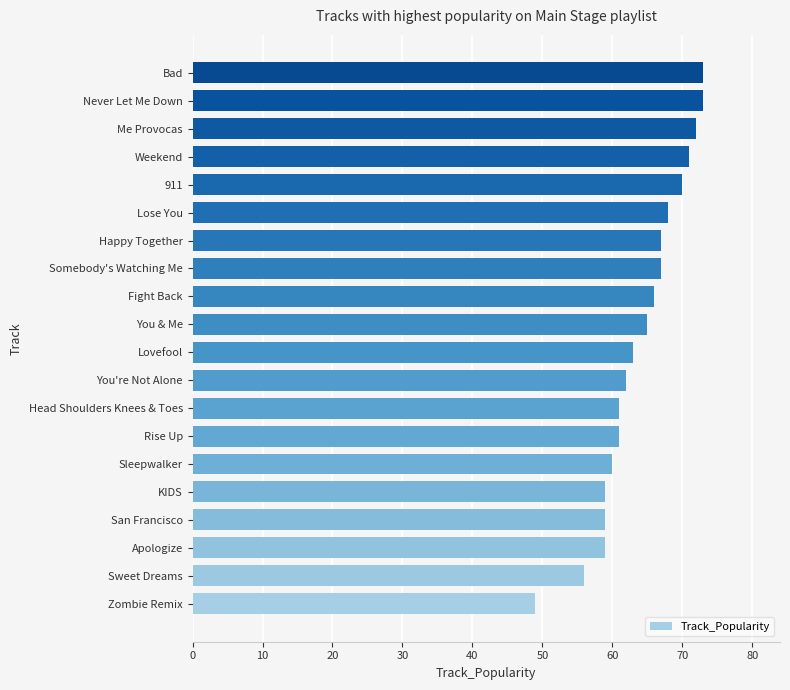

The value at Zombie Remix is 75. True or false?

False